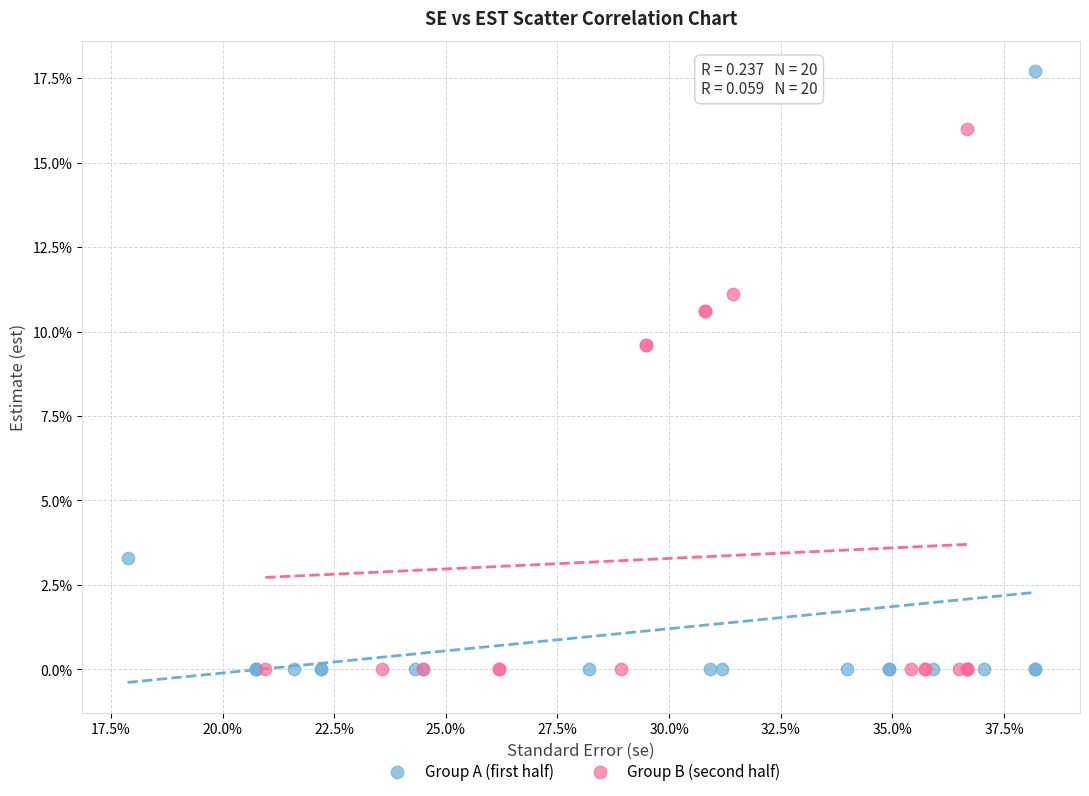

What are all the series names shown in the legend?

Group A (first half), Group B (second half)